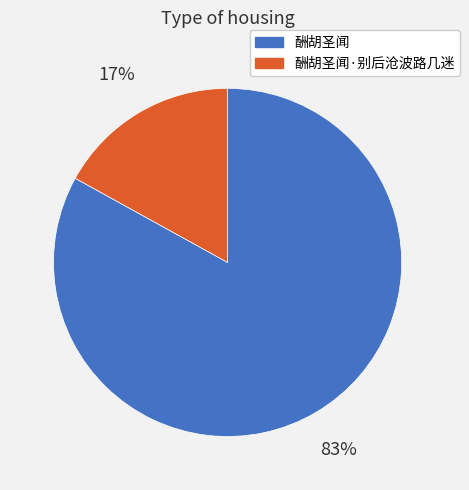

Which has a higher value, 酬胡圣闻 or 酬胡圣闻·别后沧波路几迷?

酬胡圣闻